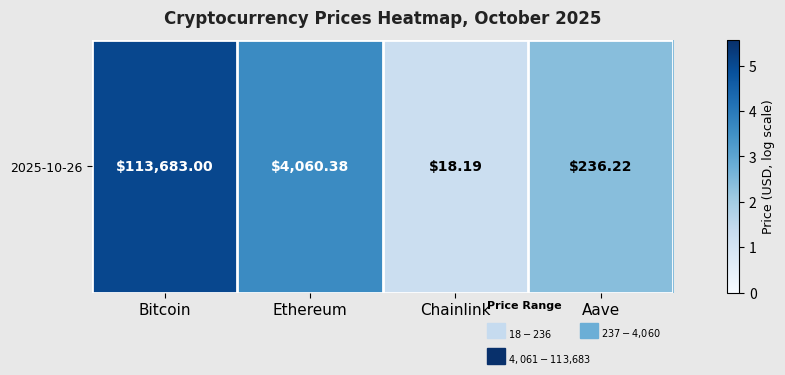

Rank the categories by value from highest to lowest.

Bitcoin, Ethereum, Aave, Chainlink